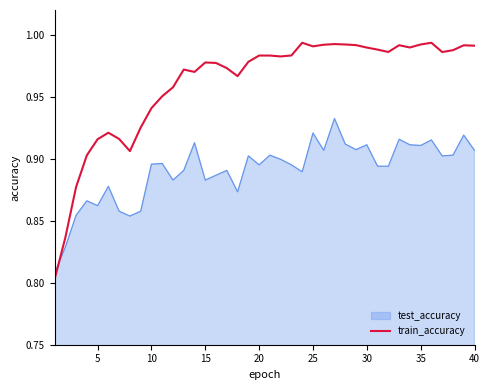

After their last crossing, which series has the higher values: train_accuracy or test_accuracy?

train_accuracy